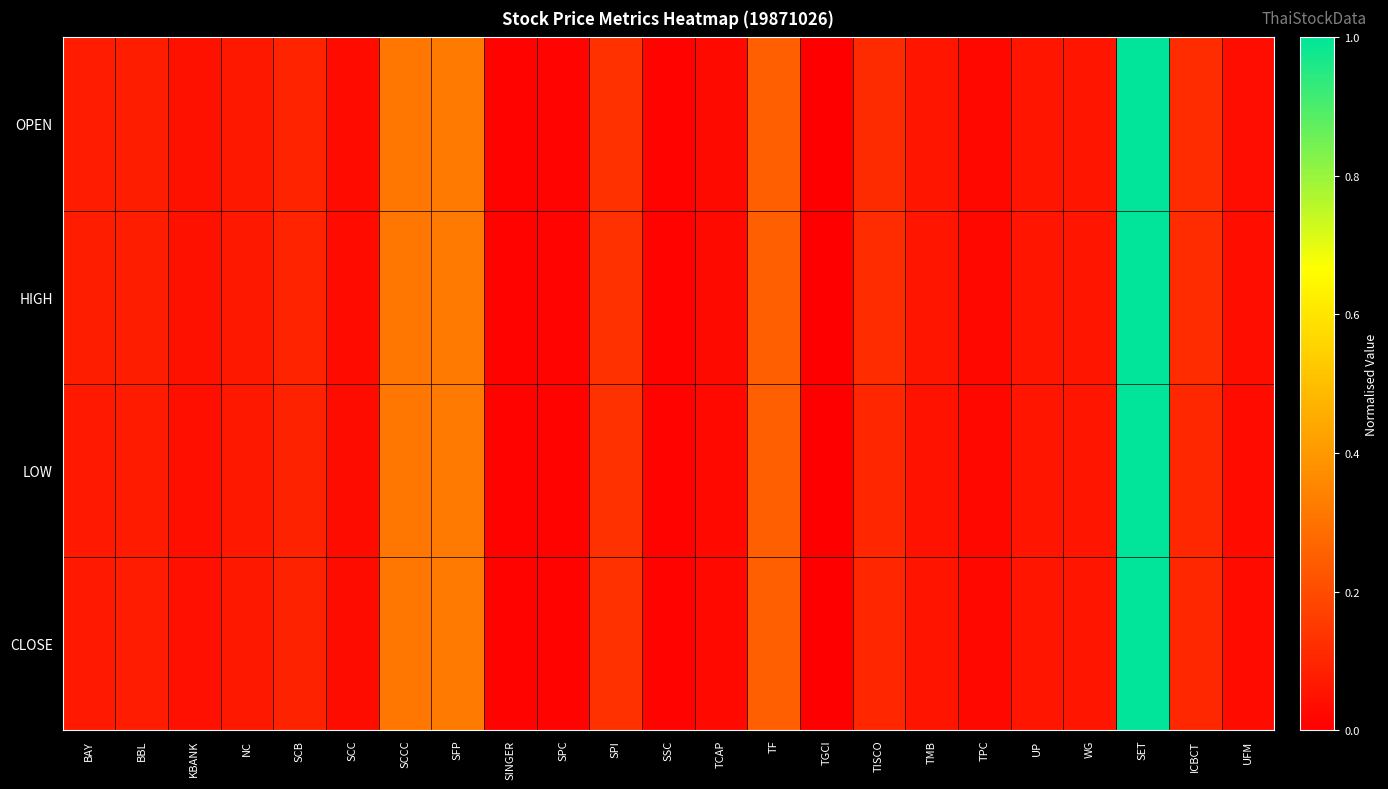

Reading left to right, list all the values displayed in this chart.

OPEN: BAY=0.1	BBL=0.1	KBANK=0.0	NC=0.1	SCB=0.1	SCC=0.0	SCCC=0.3	SFP=0.3	SINGER=0.0	SPC=0.0	SPI=0.1	SSC=0.0	TCAP=0.0	TF=0.2	TGCI=0.0	TISCO=0.1	TMB=0.1	TPC=0.0	UP=0.1	WG=0.1	SET=1.0	ICBCT=0.1	UFM=0.0
HIGH: BAY=0.1	BBL=0.1	KBANK=0.0	NC=0.1	SCB=0.1	SCC=0.0	SCCC=0.3	SFP=0.3	SINGER=0.0	SPC=0.0	SPI=0.1	SSC=0.0	TCAP=0.0	TF=0.2	TGCI=0.0	TISCO=0.1	TMB=0.1	TPC=0.0	UP=0.1	WG=0.1	SET=1.0	ICBCT=0.1	UFM=0.0
LOW: BAY=0.1	BBL=0.1	KBANK=0.0	NC=0.1	SCB=0.1	SCC=0.0	SCCC=0.3	SFP=0.3	SINGER=0.0	SPC=0.0	SPI=0.1	SSC=0.0	TCAP=0.0	TF=0.2	TGCI=0.0	TISCO=0.1	TMB=0.1	TPC=0.0	UP=0.1	WG=0.1	SET=1.0	ICBCT=0.1	UFM=0.0
CLOSE: BAY=0.1	BBL=0.1	KBANK=0.0	NC=0.1	SCB=0.1	SCC=0.0	SCCC=0.3	SFP=0.3	SINGER=0.0	SPC=0.0	SPI=0.1	SSC=0.0	TCAP=0.0	TF=0.2	TGCI=0.0	TISCO=0.1	TMB=0.1	TPC=0.0	UP=0.1	WG=0.1	SET=1.0	ICBCT=0.1	UFM=0.0